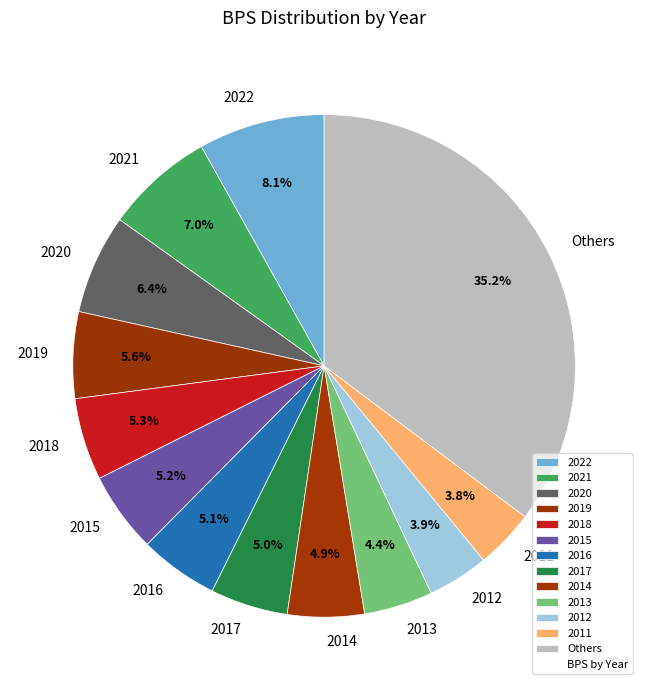

Is there a majority slice in this chart?

No